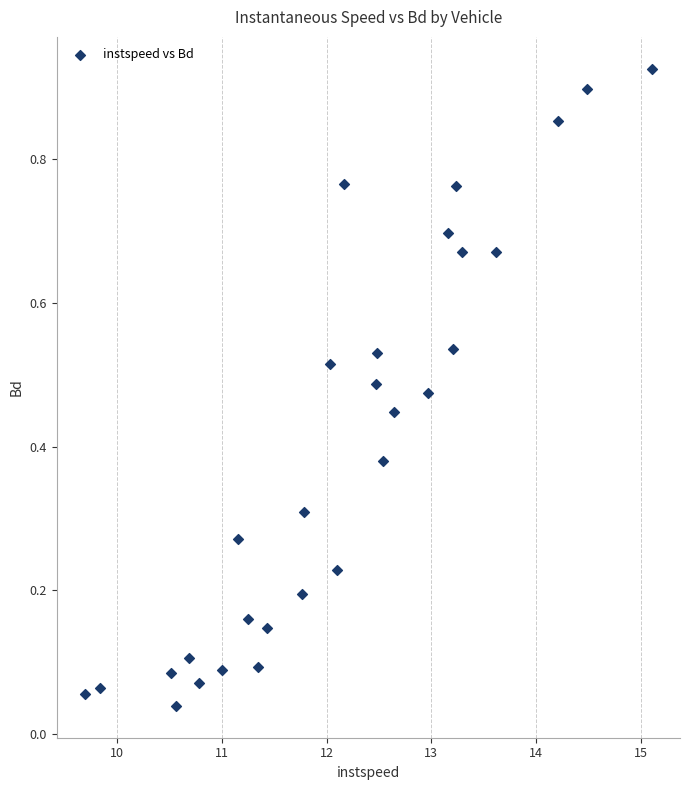

What is the range of X values (max minus min)?

5.4